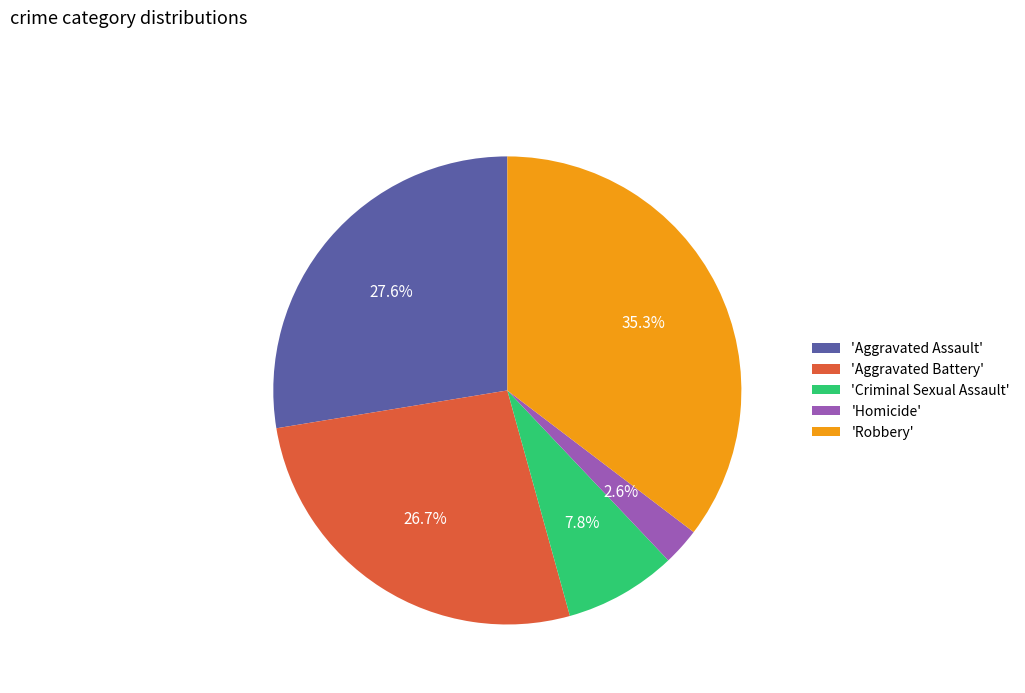

Rank the categories by value from highest to lowest.

'Robbery', 'Aggravated Assault', 'Aggravated Battery', 'Criminal Sexual Assault', 'Homicide'